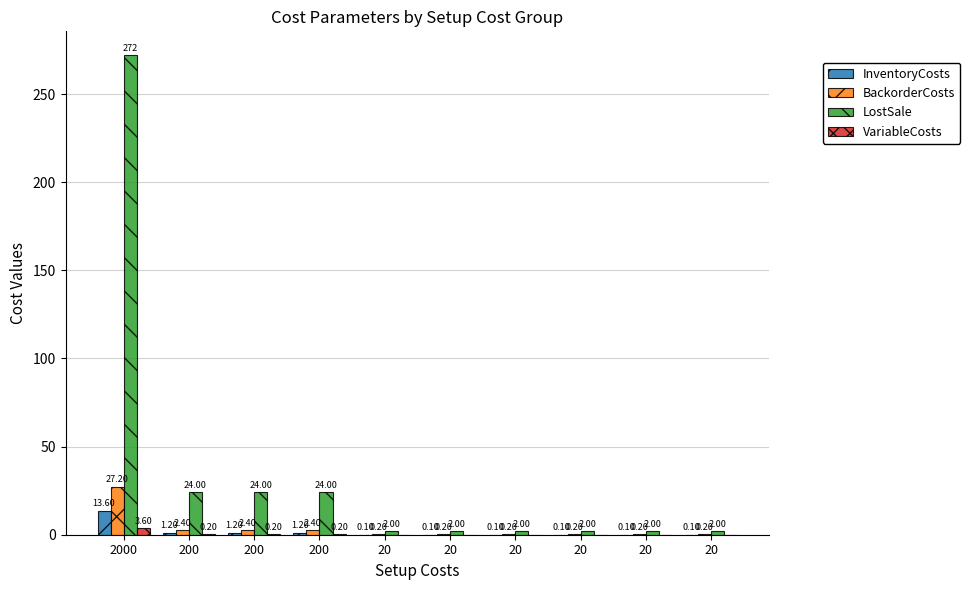

How many data points in VariableCosts are above 0?

4